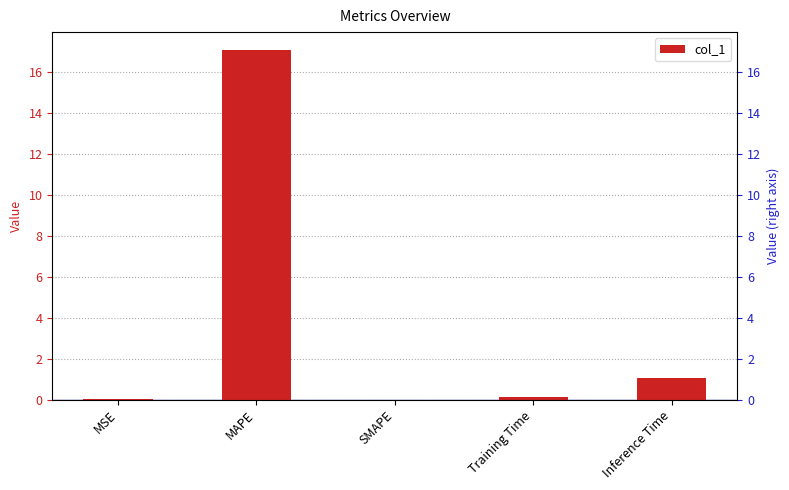

What is the sum of the values at Training Time and MSE?

0.1